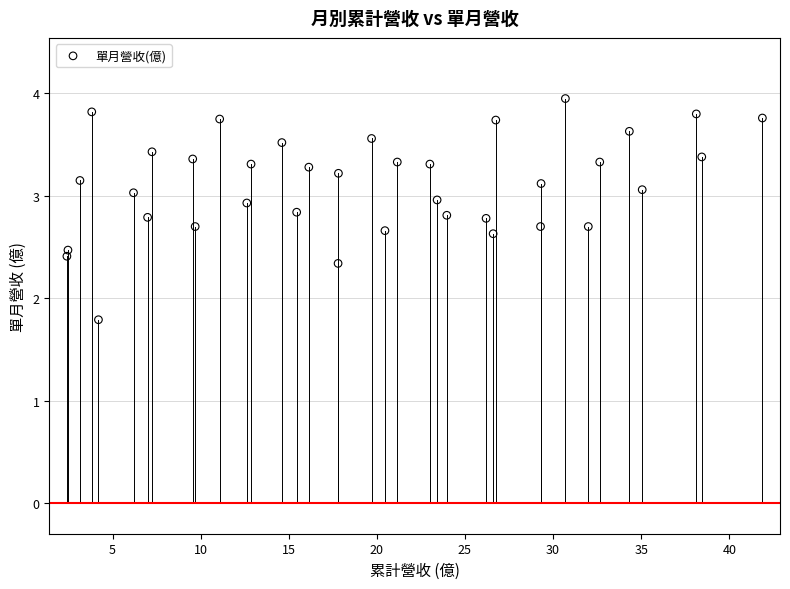

What Y value in the scatter plot is closest to 2?

1.8